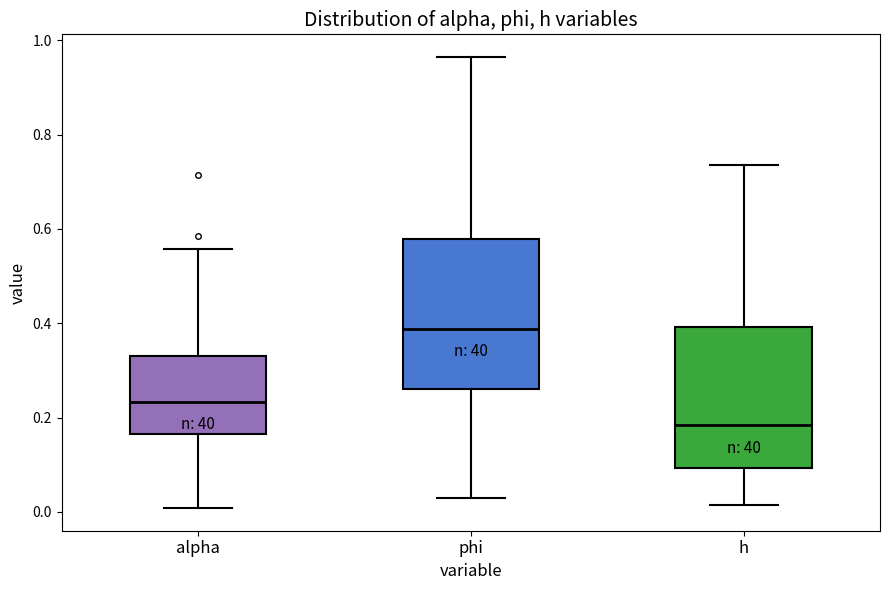

Reading left to right, read every box against the y-axis: the position of its median line, the range the box covers, and the ends of its whiskers. The values are not printed on the chart, so give them approximately, as read against the axis.

alpha: median 0.24, box 0.16 to 0.34, whiskers 0.00 to 0.56
phi: median 0.38, box 0.26 to 0.58, whiskers 0.02 to 0.96
h: median 0.18, box 0.10 to 0.40, whiskers 0.02 to 0.74